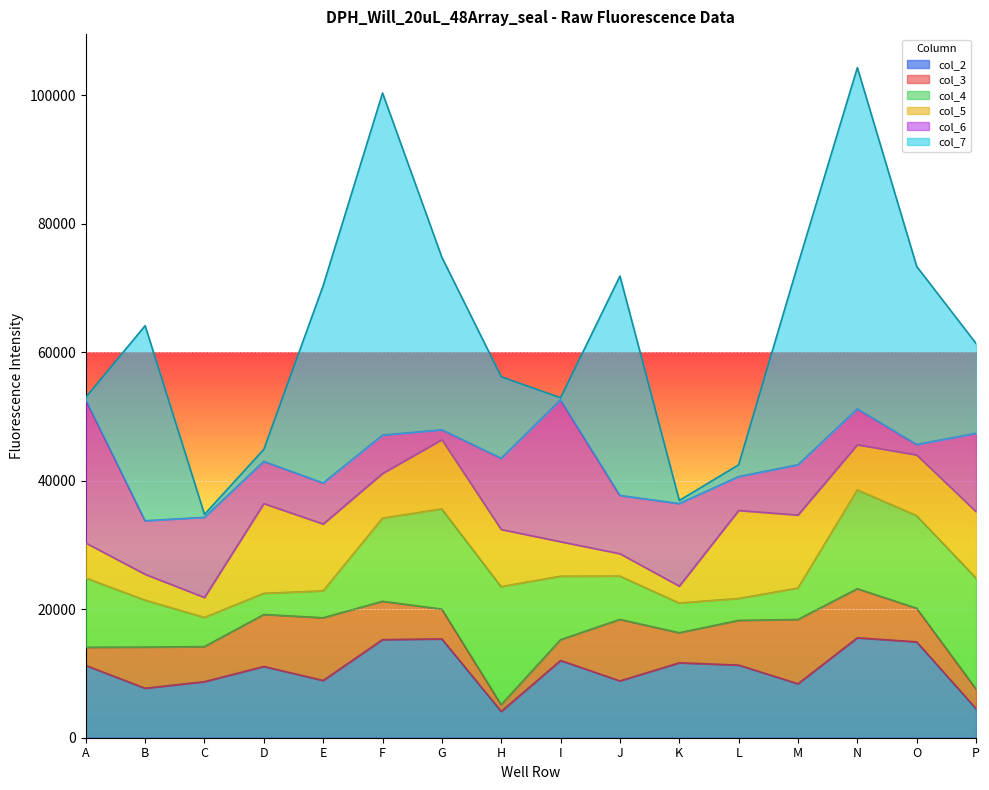

Does the chart display data point markers on the line(s)?

No